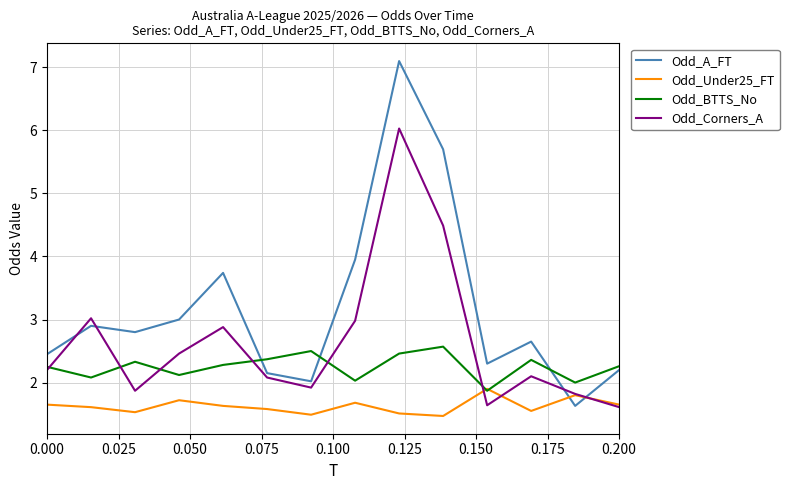

Rank the series by their average value, from lowest to highest.

Odd_Under25_FT, Odd_BTTS_No, Odd_Corners_A, Odd_A_FT